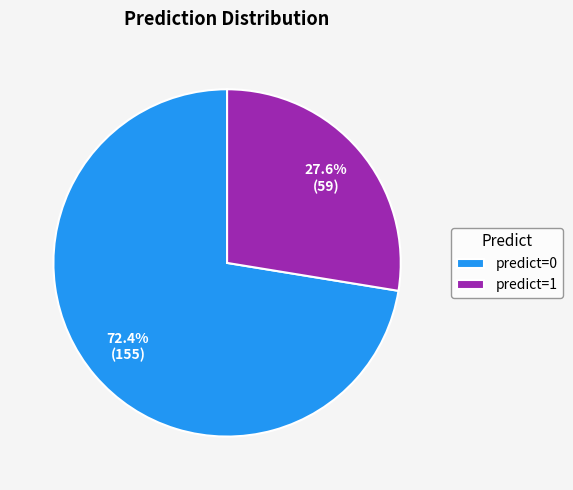

Combined, what portion of the pie is predict=0 and predict=1?

100.0%